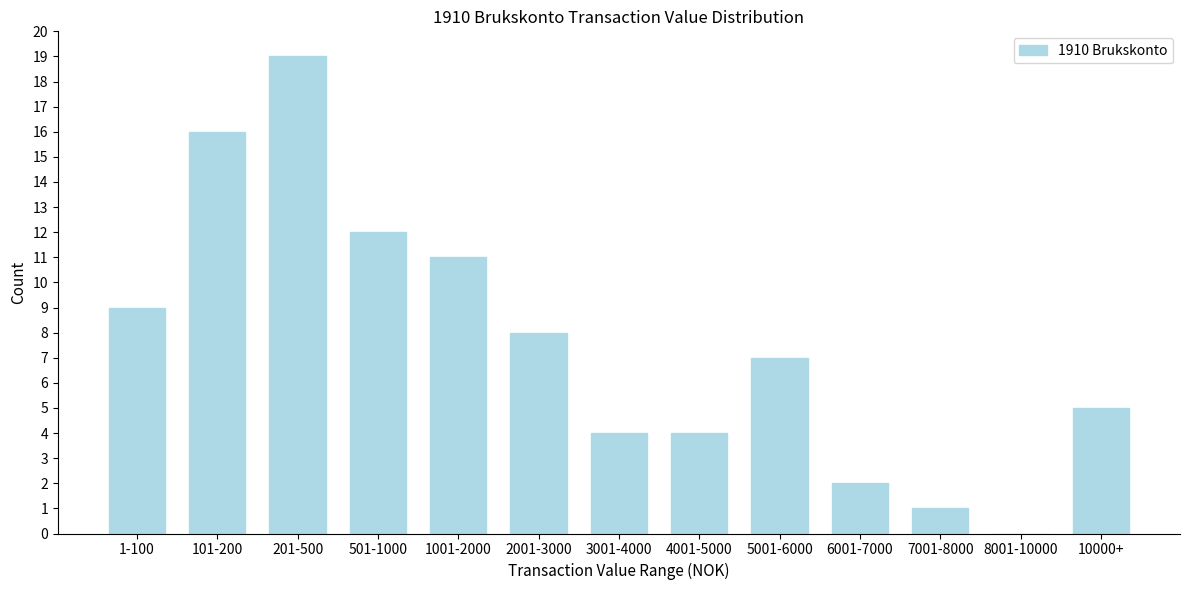

Reading left to right, extract all data points from this chart.

1-100=9	101-200=16	201-500=19	501-1000=12	1001-2000=11	2001-3000=8	3001-4000=4	4001-5000=4	5001-6000=7	6001-7000=2	7001-8000=1	8001-10000=0	10000+=5